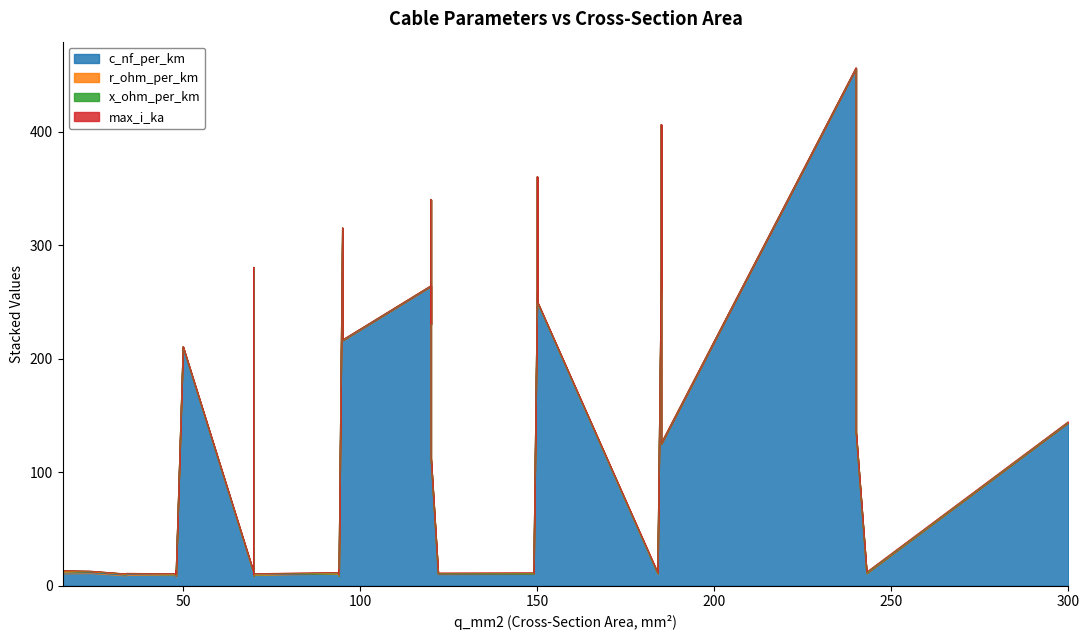

What is the value of the r_ohm_per_km point at the 26th from the left?

0.4